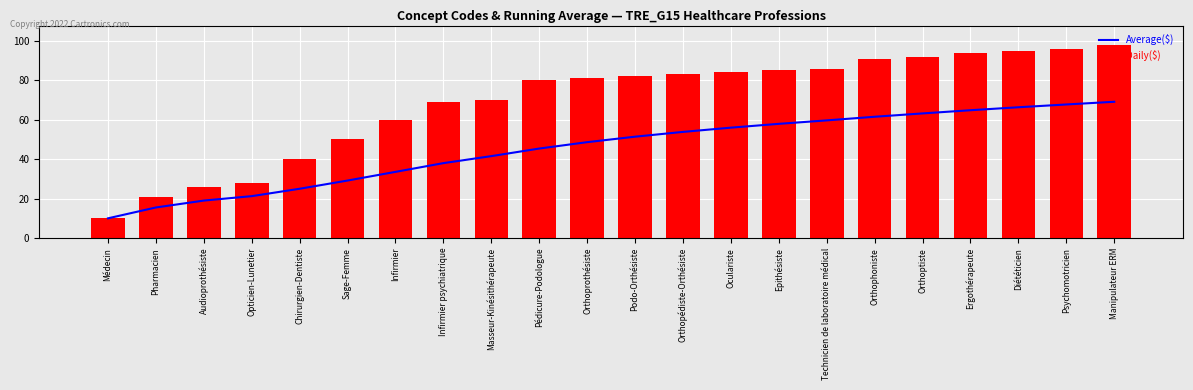

What is the highest value of the Daily($) series?

98